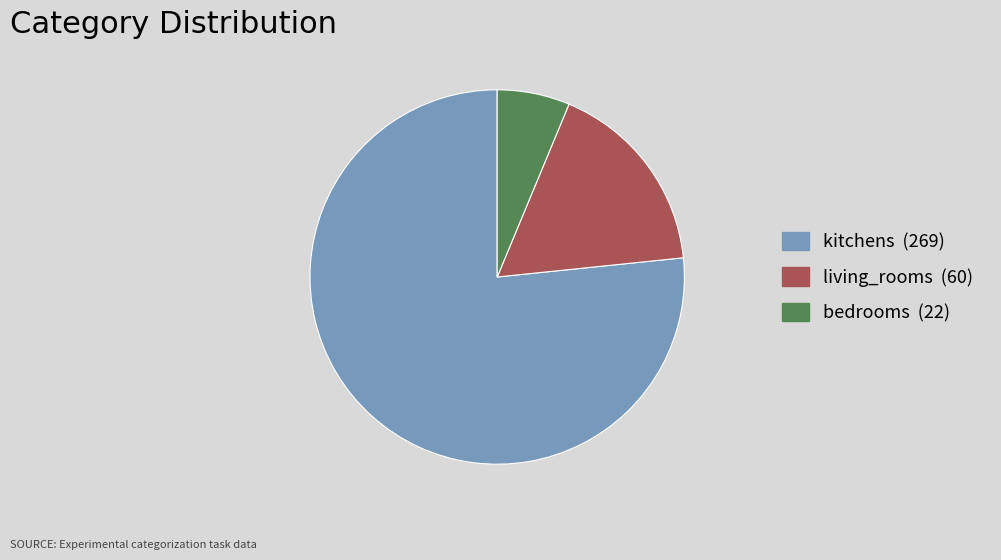

Is there any slice that represents more than half of the pie?

Yes